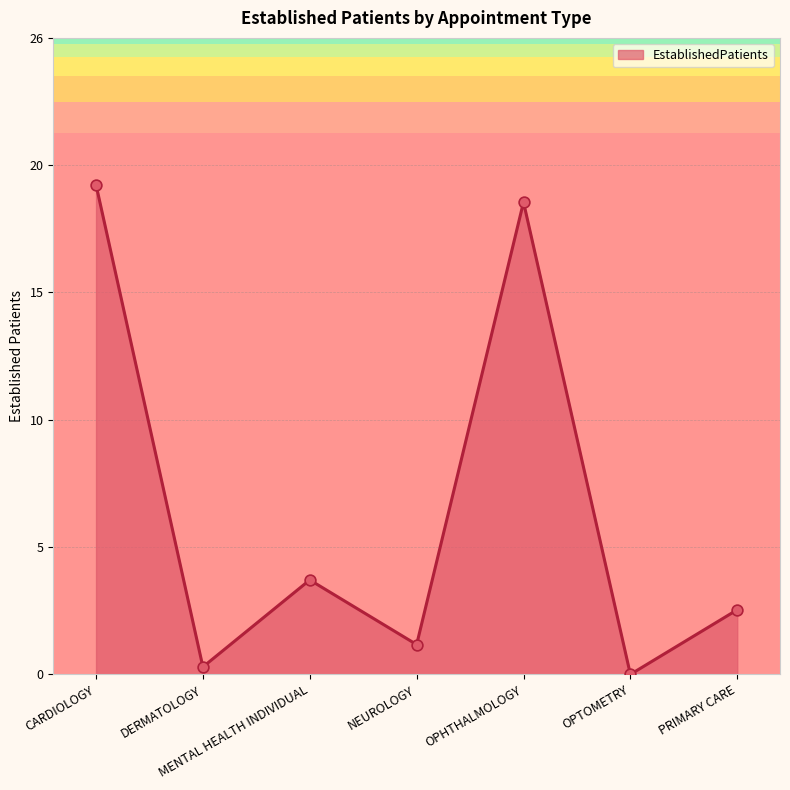

Between MENTAL HEALTH INDIVIDUAL and DERMATOLOGY, which is larger?

MENTAL HEALTH INDIVIDUAL